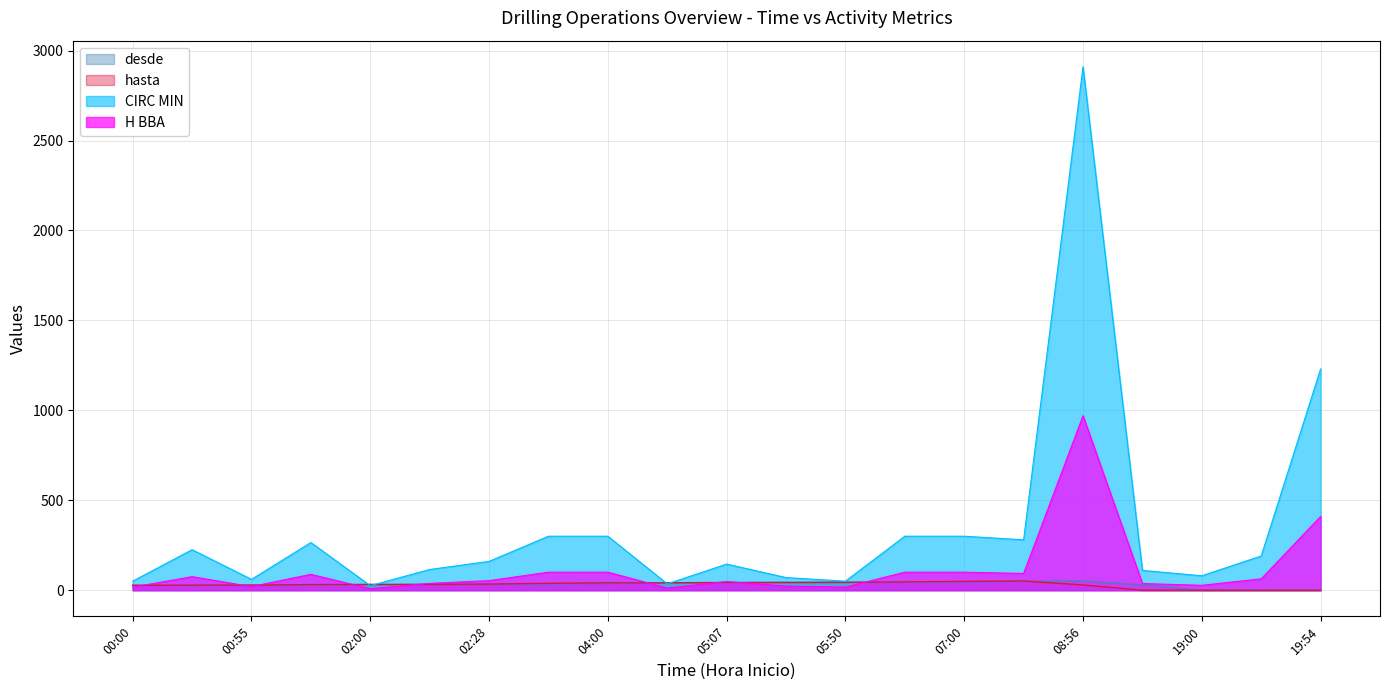

Which series has the largest total across all categories?

CIRC MIN